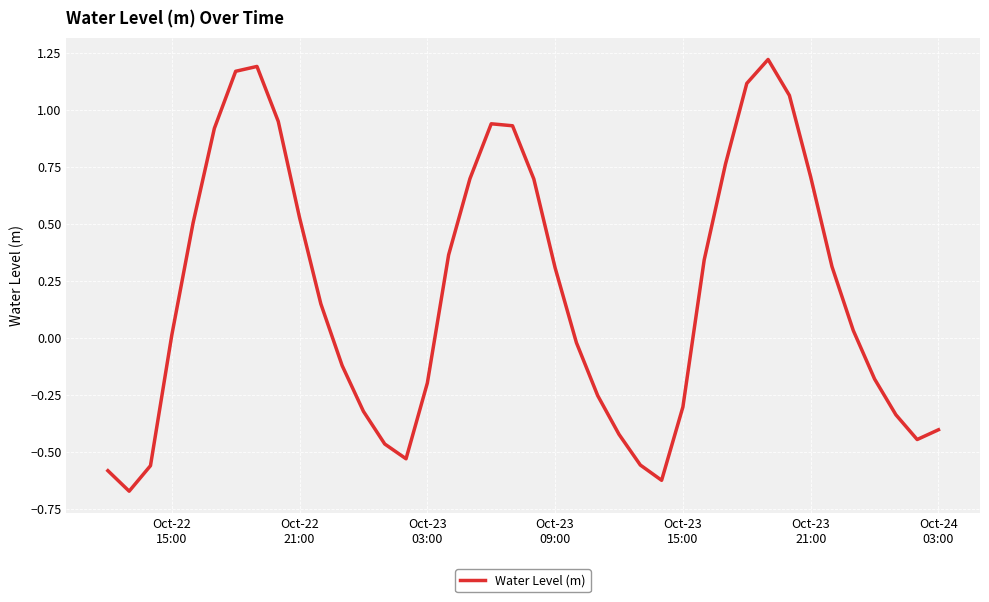

Count the number of values greater than 0.

22